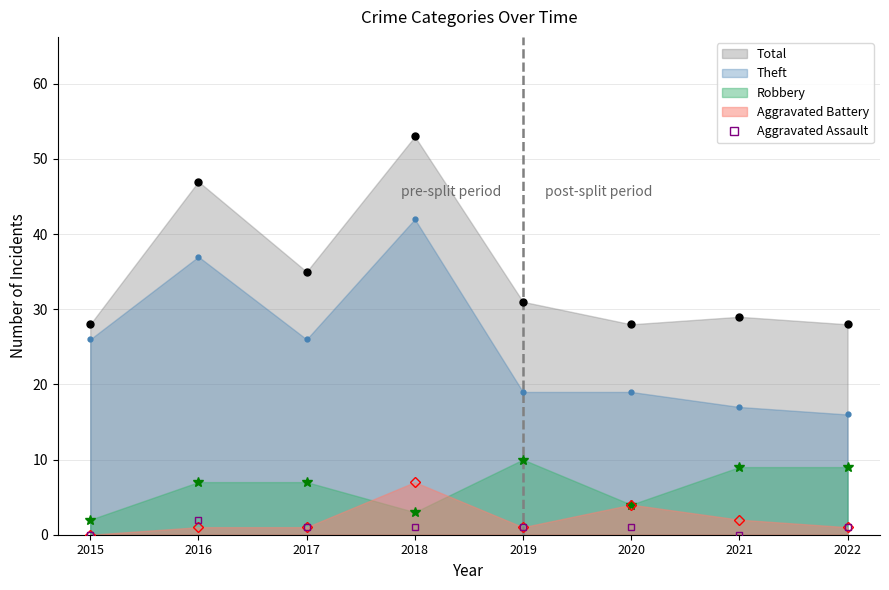

How many lines are shown in the chart?

5